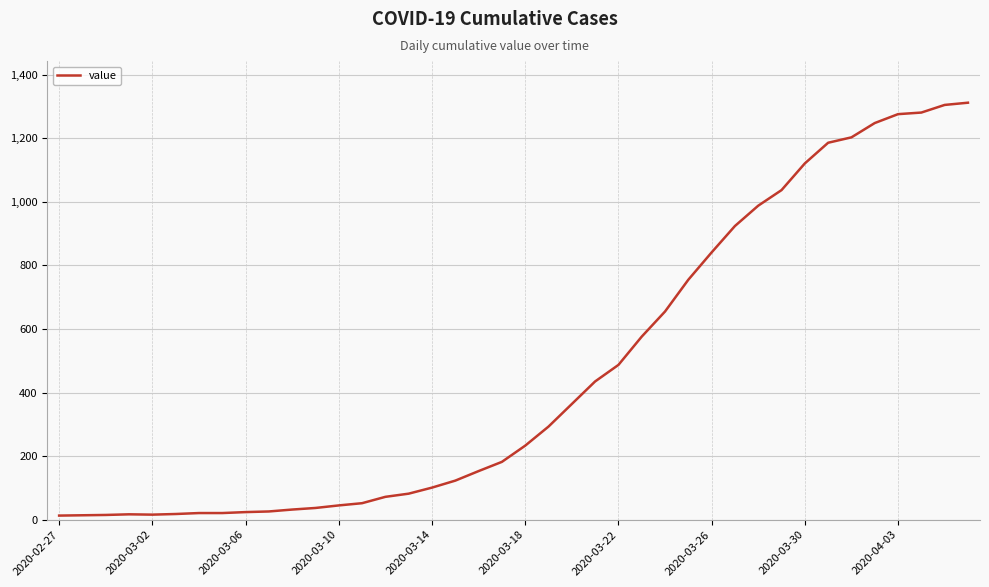

True or false: there are more than 1 points higher than both neighbors.

False